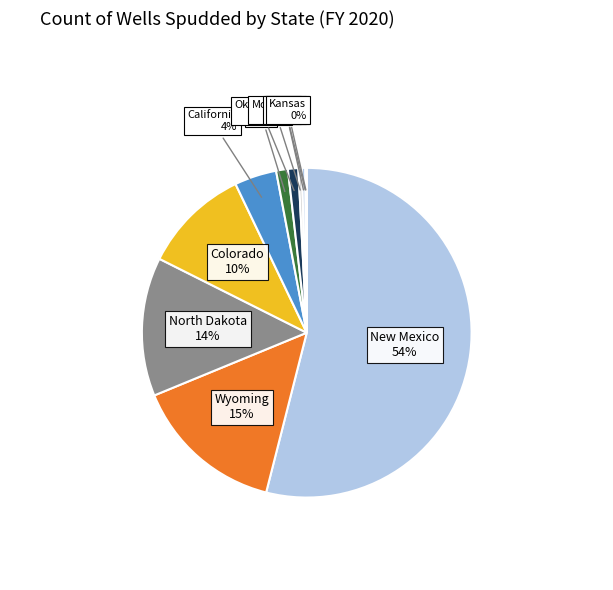

To the nearest percent, what is the difference between the largest and smallest slice percentages?

54%